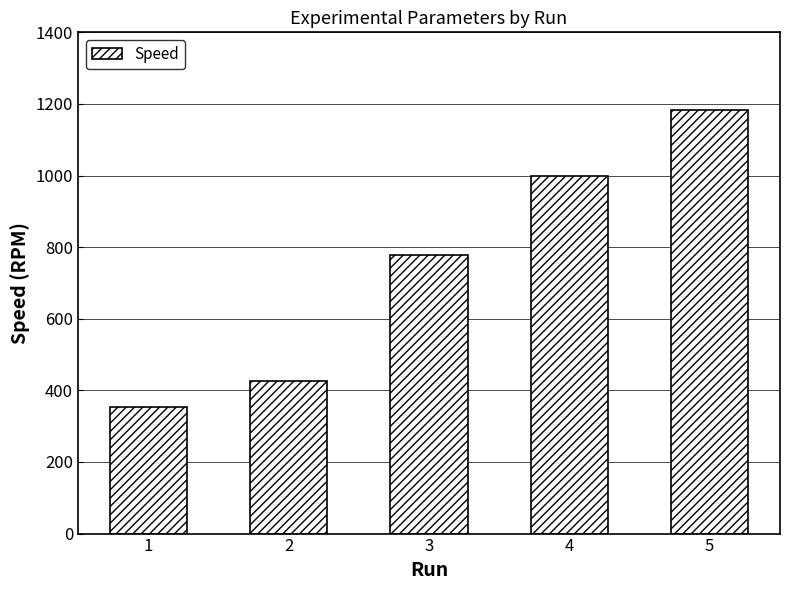

Where is the data nearest to the value 768?

3